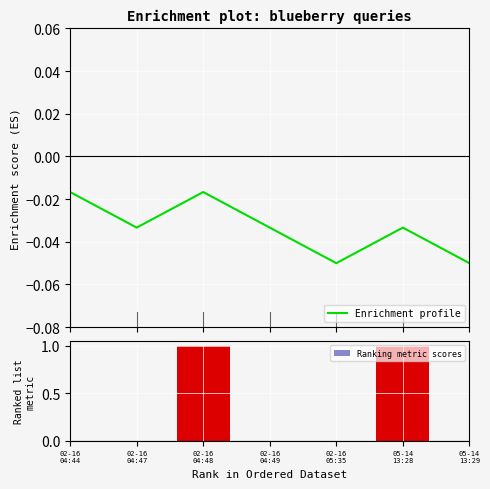

At which category is the sum across all series the highest?

02-16
04:48